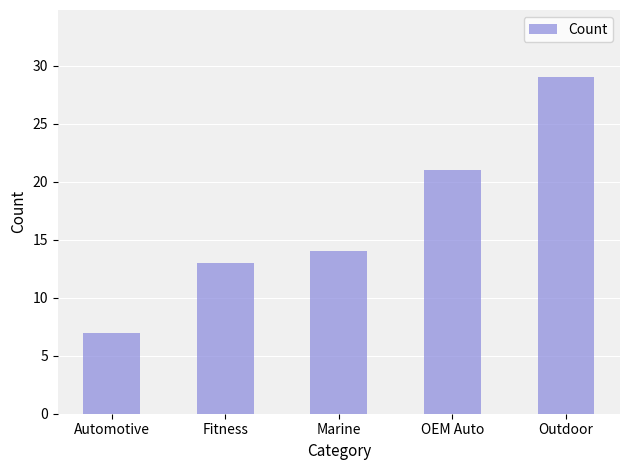

True or false: the data shows 12 at OEM Auto.

False